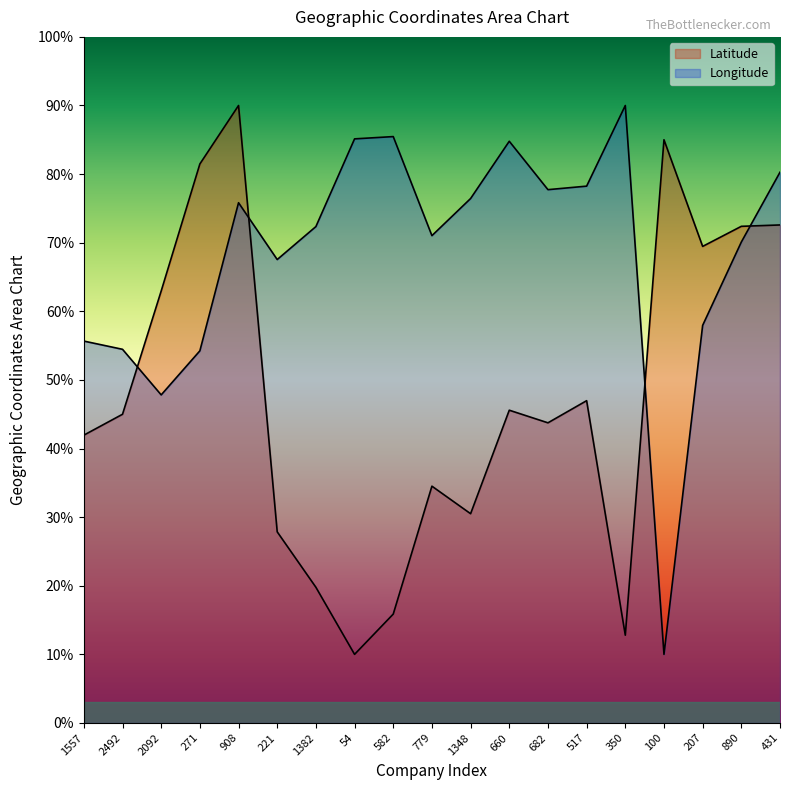

At which category does Latitude reach its first local peak?

908